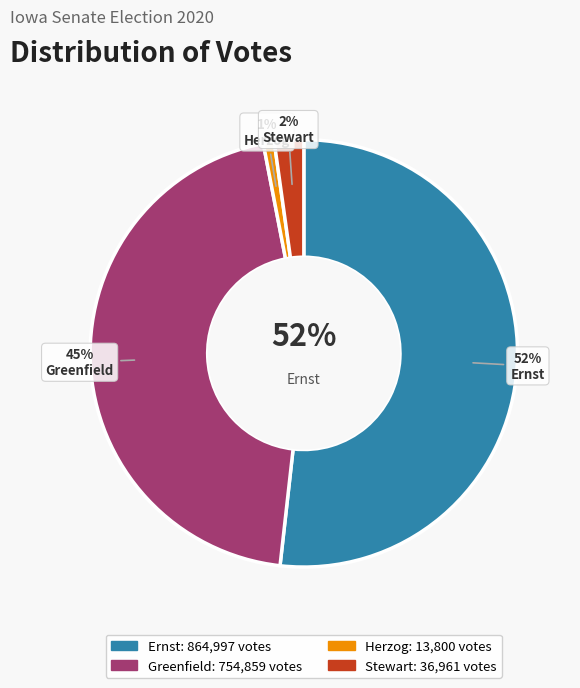

What is the total percentage of stewart-64430-16-s and herzog-20073771-16-s?

3.0%